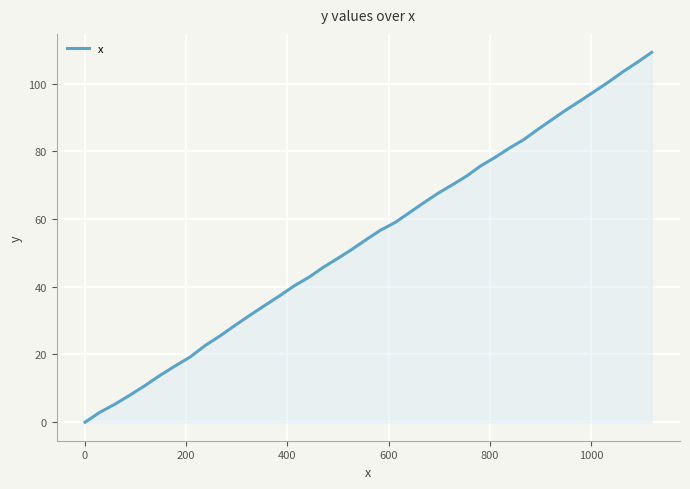

What is the difference between the maximum and minimum values?

109.2